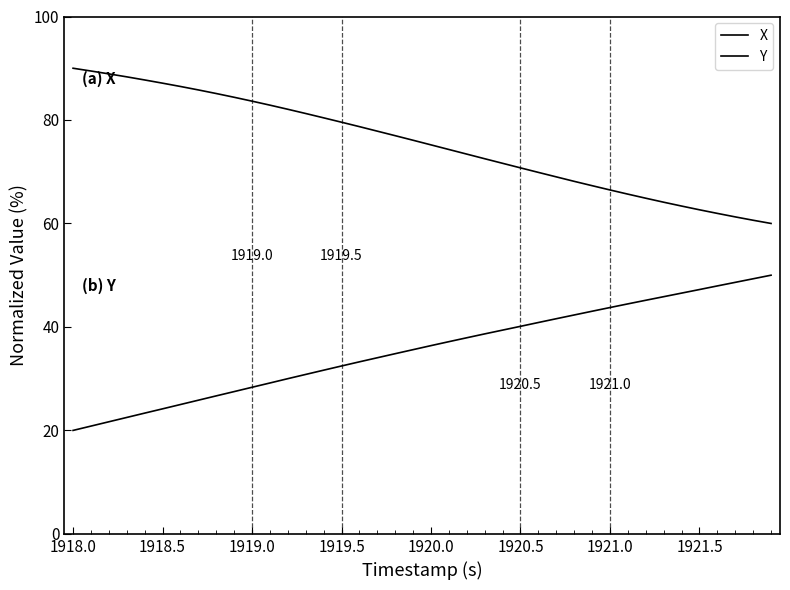

Does the chart display data point markers on the line(s)?

No